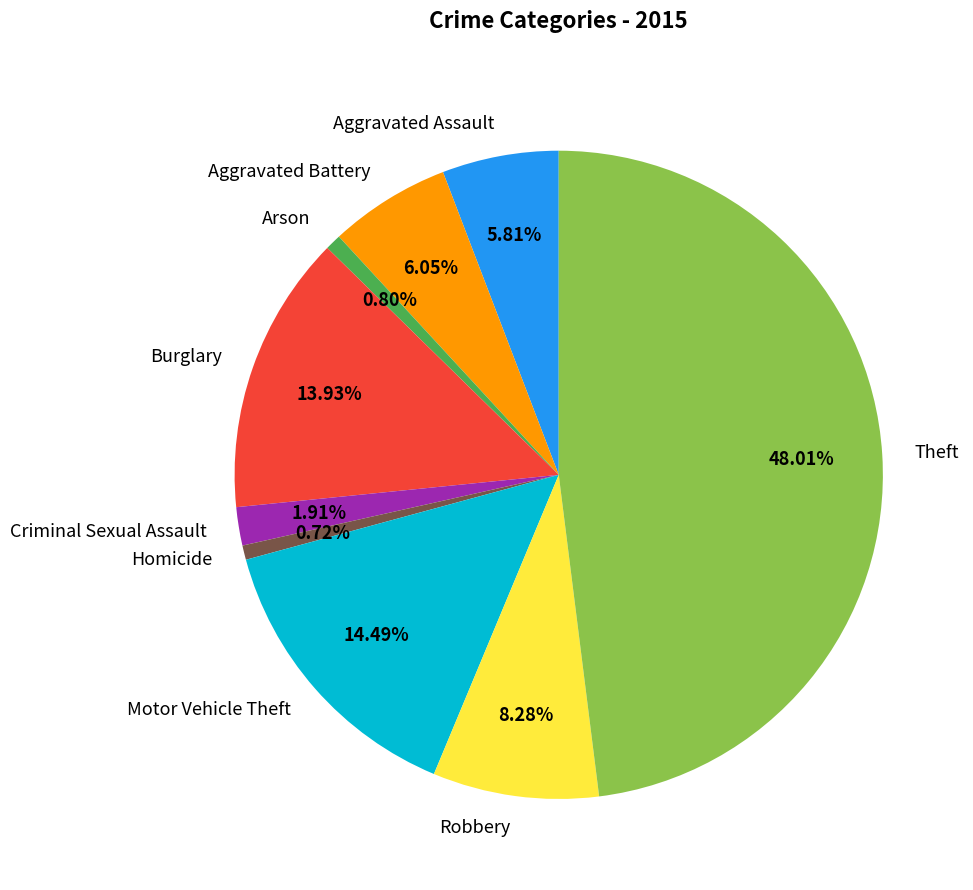

To the nearest percent, what is the average slice percentage?

11%